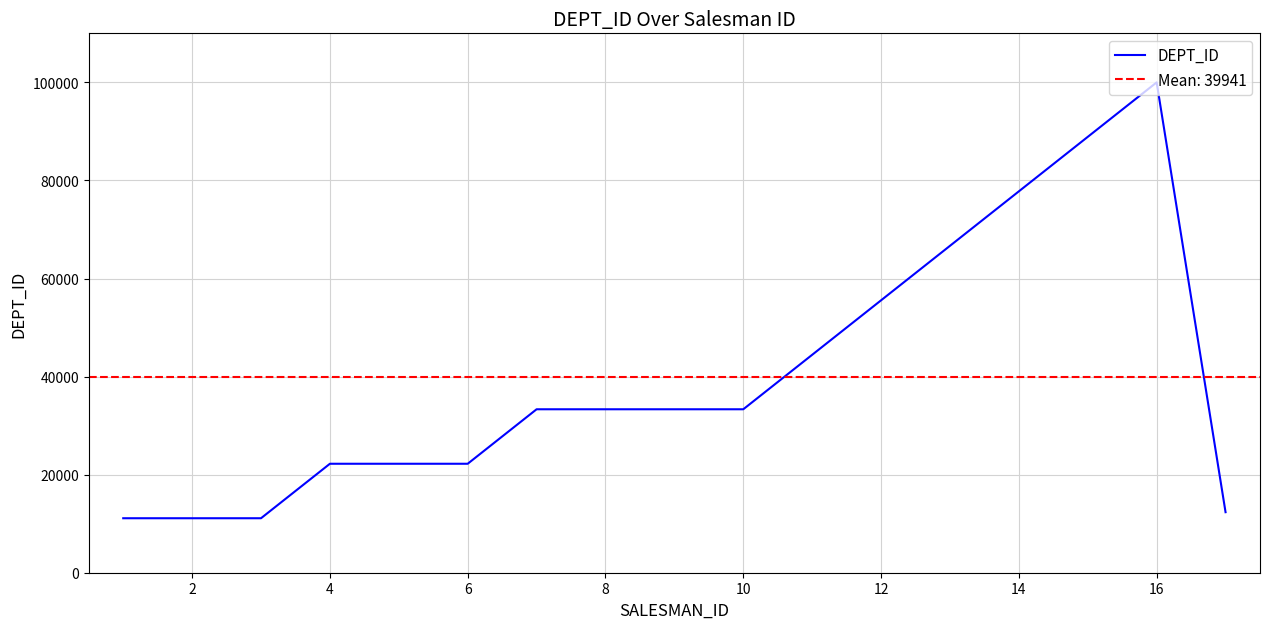

The value of DEPT_ID at 12 is 55555. True or false?

True